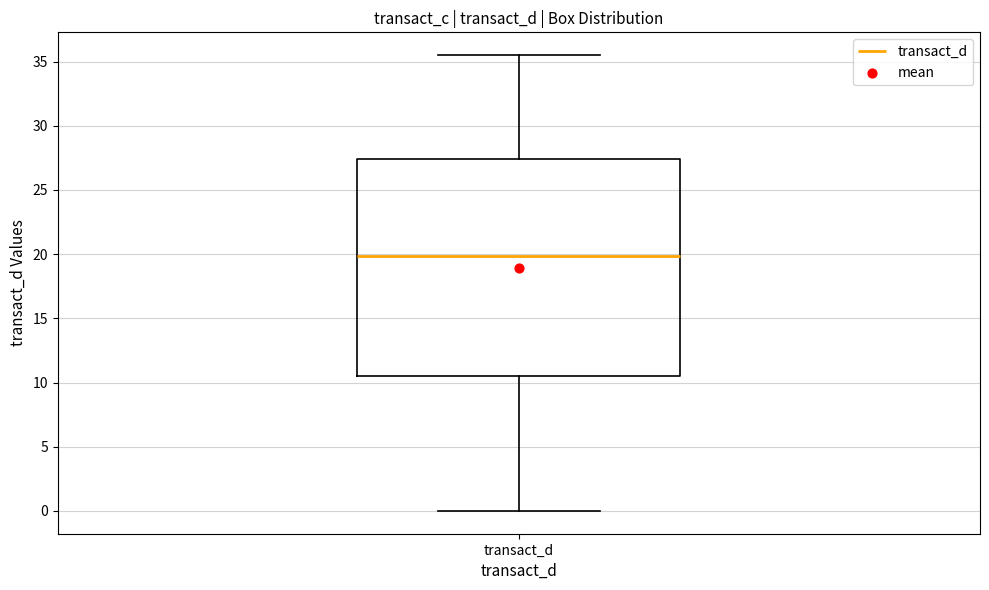

Read this box plot against the y-axis: the position of the median line, the range covered by the box, and the ends of both whiskers. The values are not printed on the chart, so give them approximately, as read against the axis.

median 20.0, box 10.5 to 27.5, whiskers 0.0 to 35.5